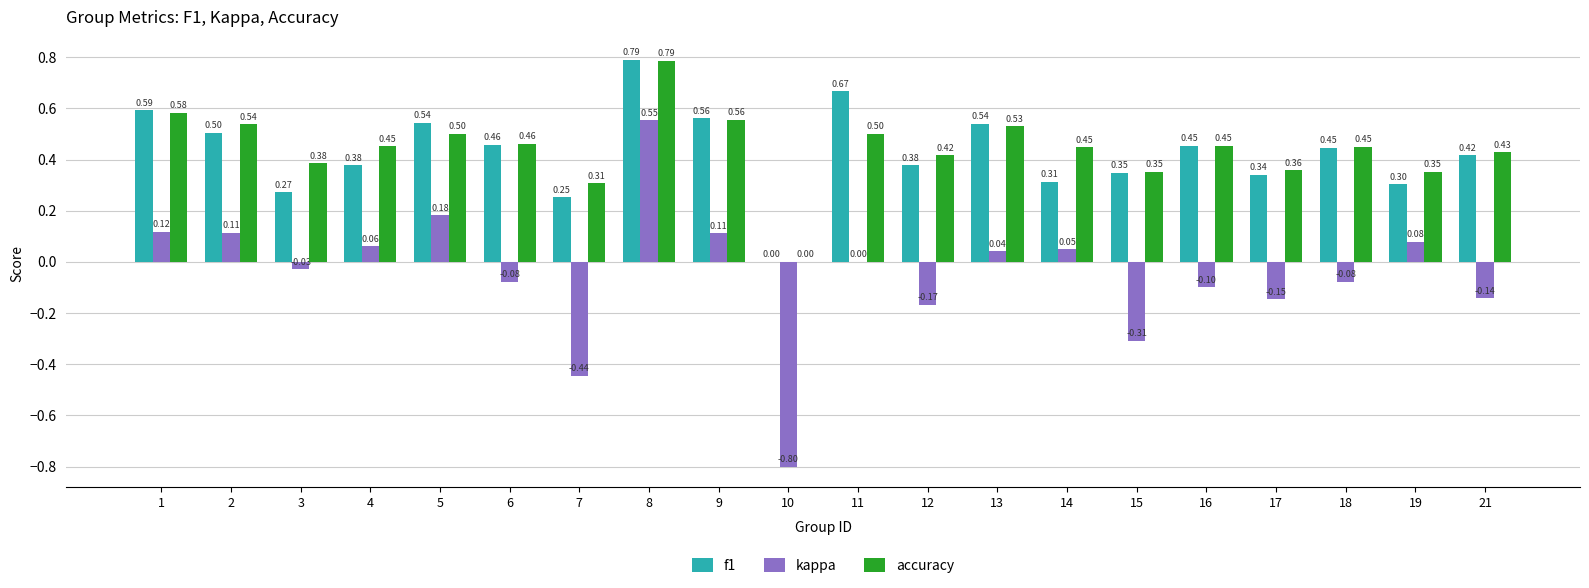

At which category is the sum across all series the highest?

8